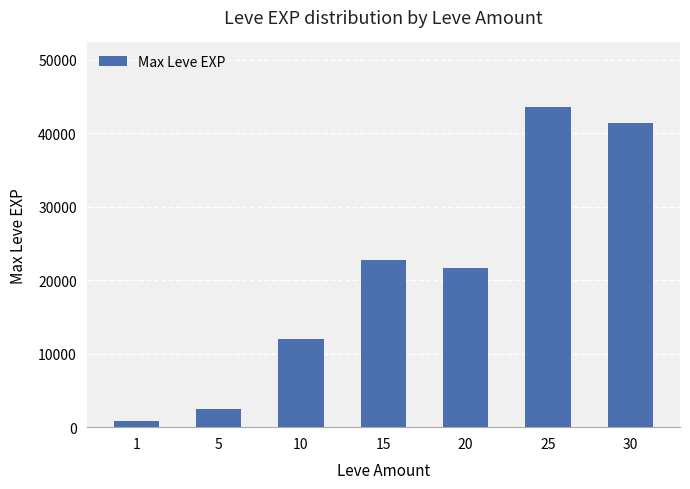

How many data points are less than 21600?

3